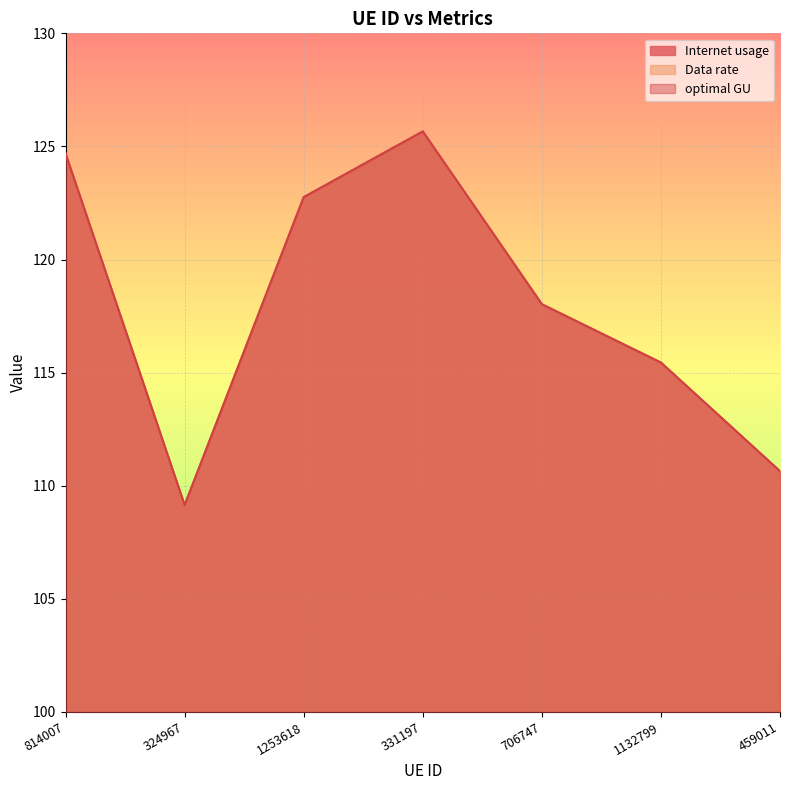

The Internet usage series shows 66.0 at 706747. True or false?

False